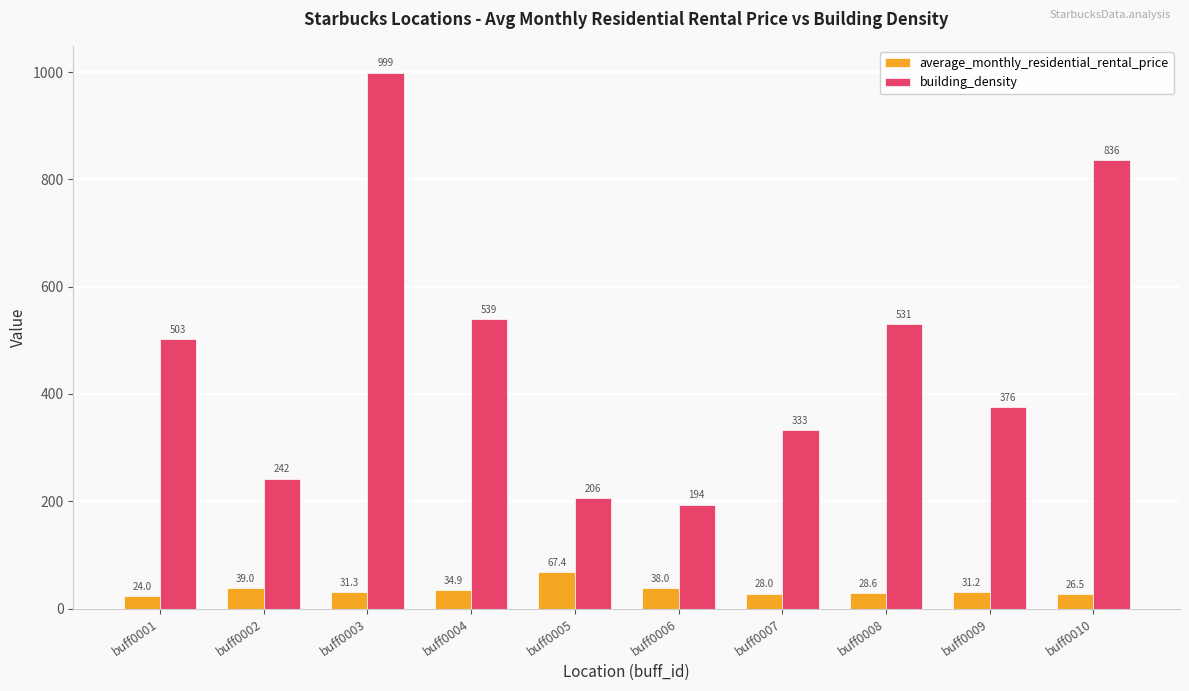

List the series in order of their overall mean, highest first.

building_density, average_monthly_residential_rental_price